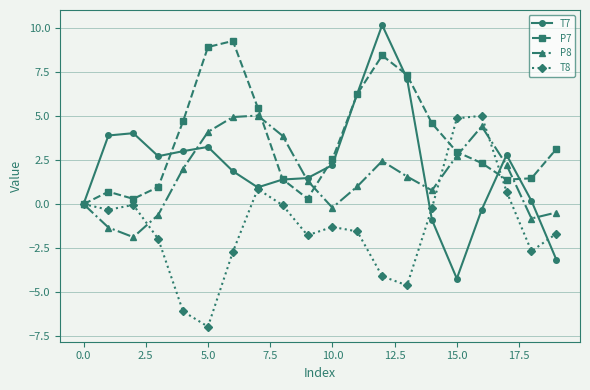

What is the average value of the T8 series?

-1.2